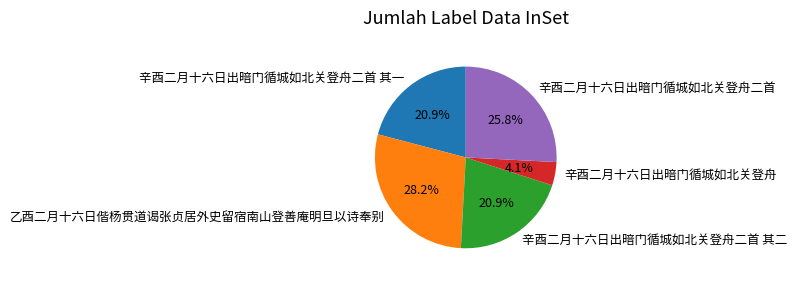

Is 辛酉二月十六日出暗门循城如北关登舟二首 其二 the majority of the pie?

No